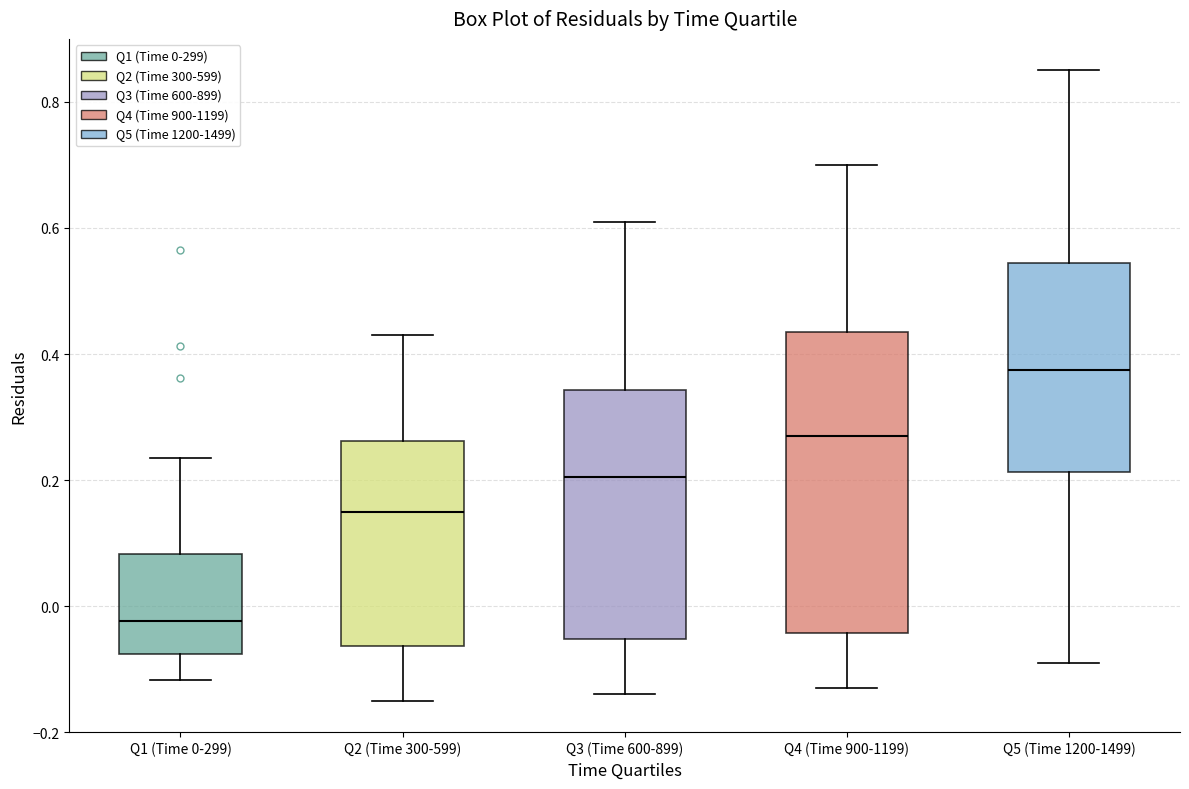

Where does the lower whisker of the box for Q5 (Time 1200-1499) end on the y-axis? The values are not printed on the chart, so give them approximately, as read against the axis.

-0.08